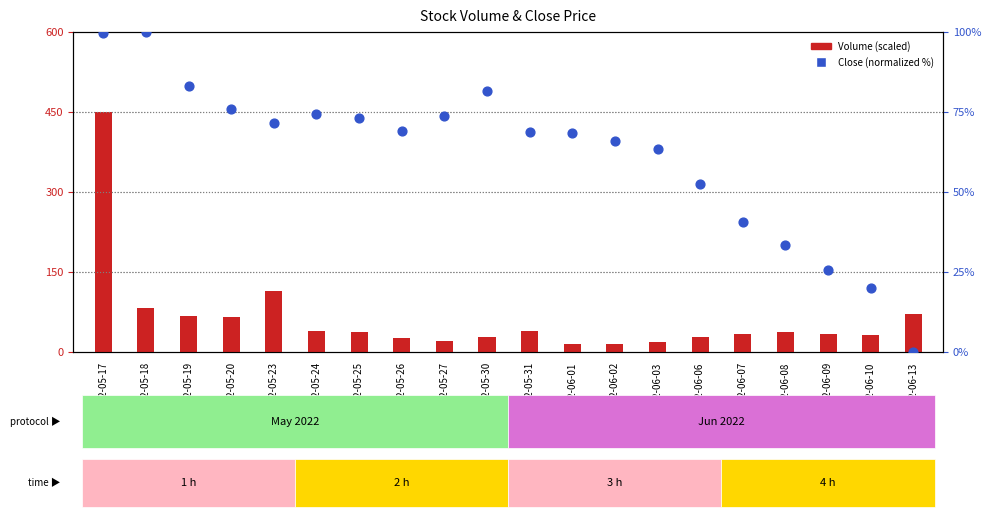

Which series reaches the minimum Y coordinate?

Close (normalized %)